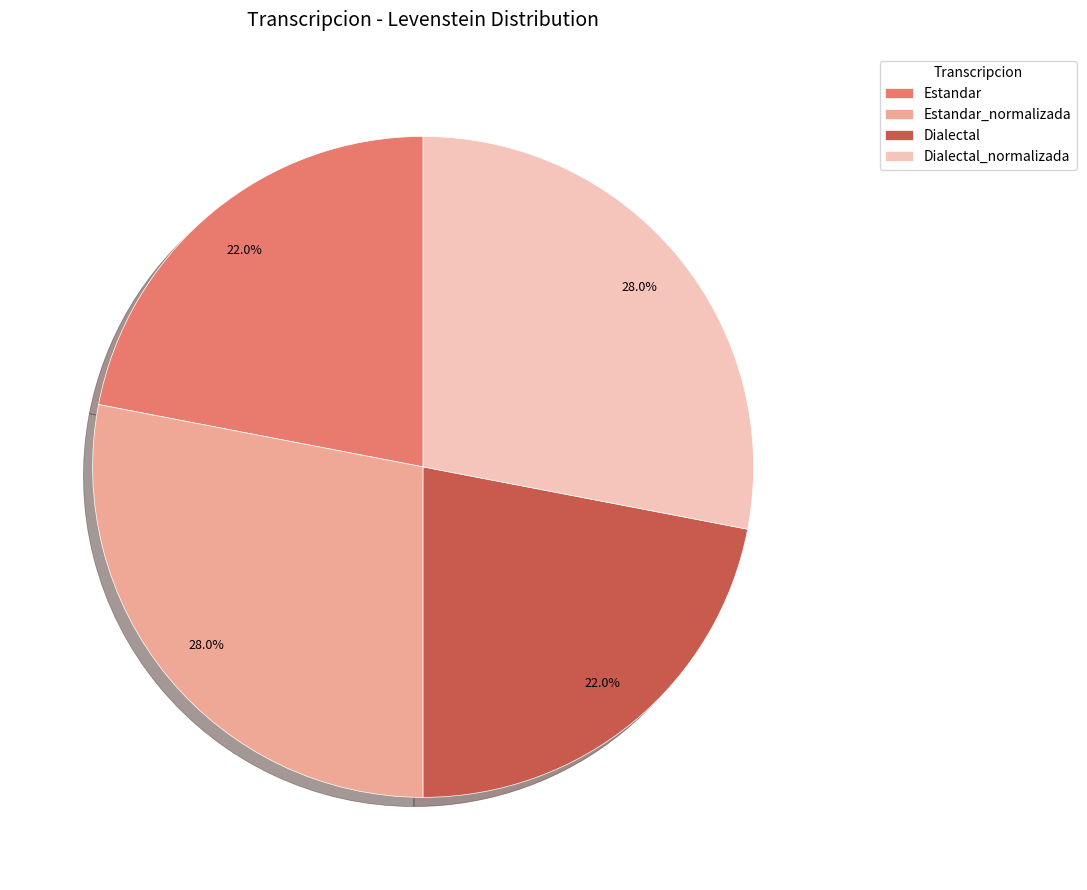

True or false: Dialectal_normalizada accounts for 28% of the total.

True